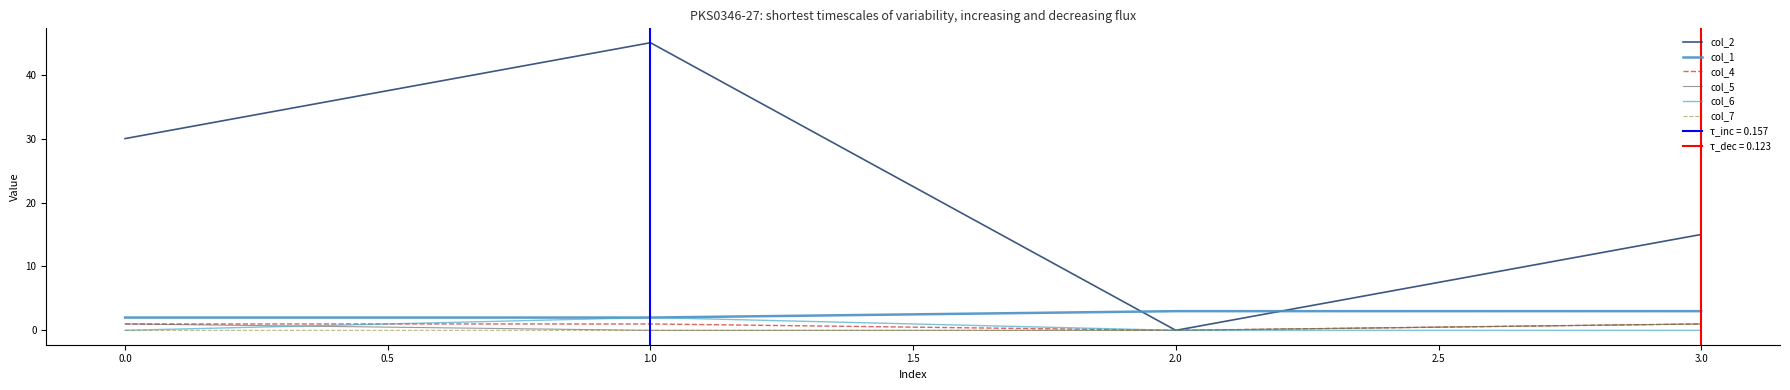

List the labels in order of col_2 value, smallest first.

2.0, 3.0, 0.0, 1.0